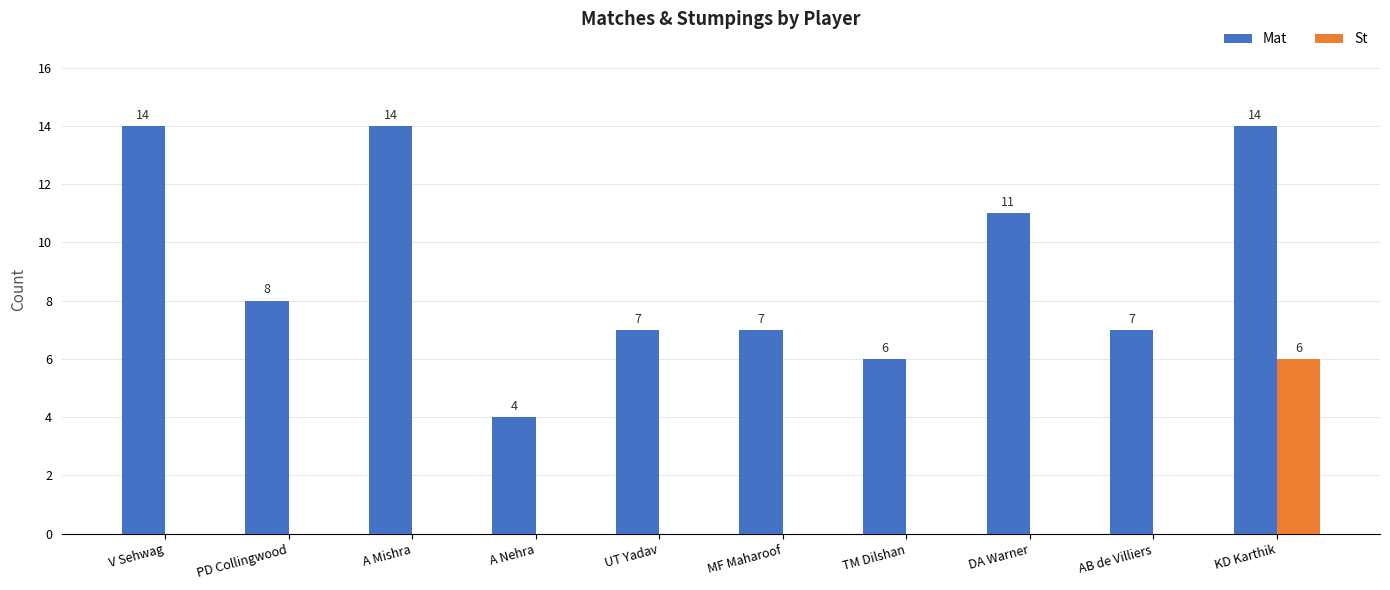

Which series has the largest range (max minus min)?

Mat